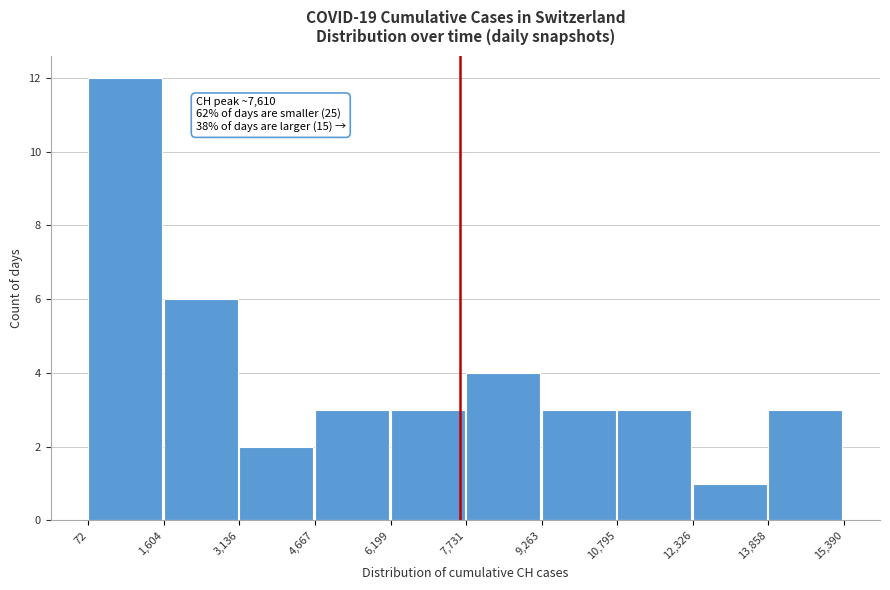

Over which range of the x-axis is the bar tallest?

72 to 1,604